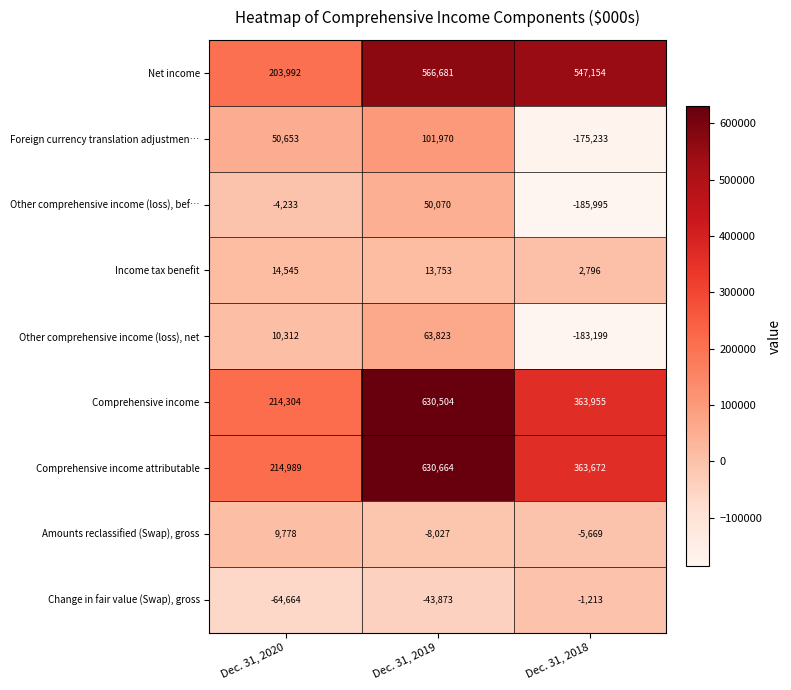

What is the total value across all series at Dec. 31, 2019?

2005565